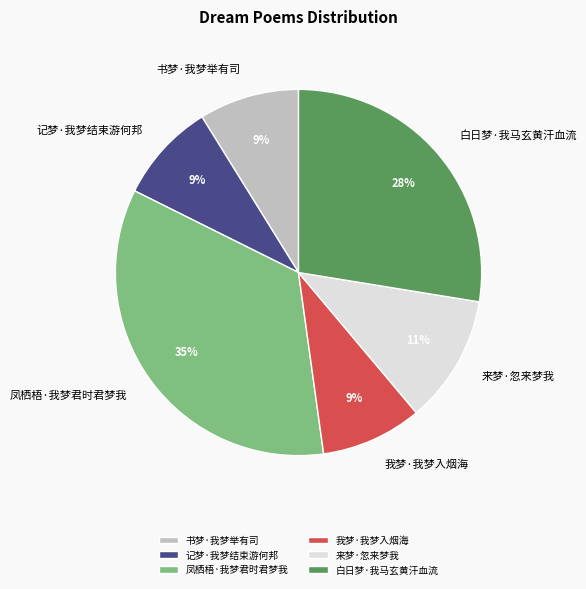

Approximately how many times larger is the value at 我梦·我梦入烟海 compared to 凤栖梧·我梦君时君梦我?

0.3